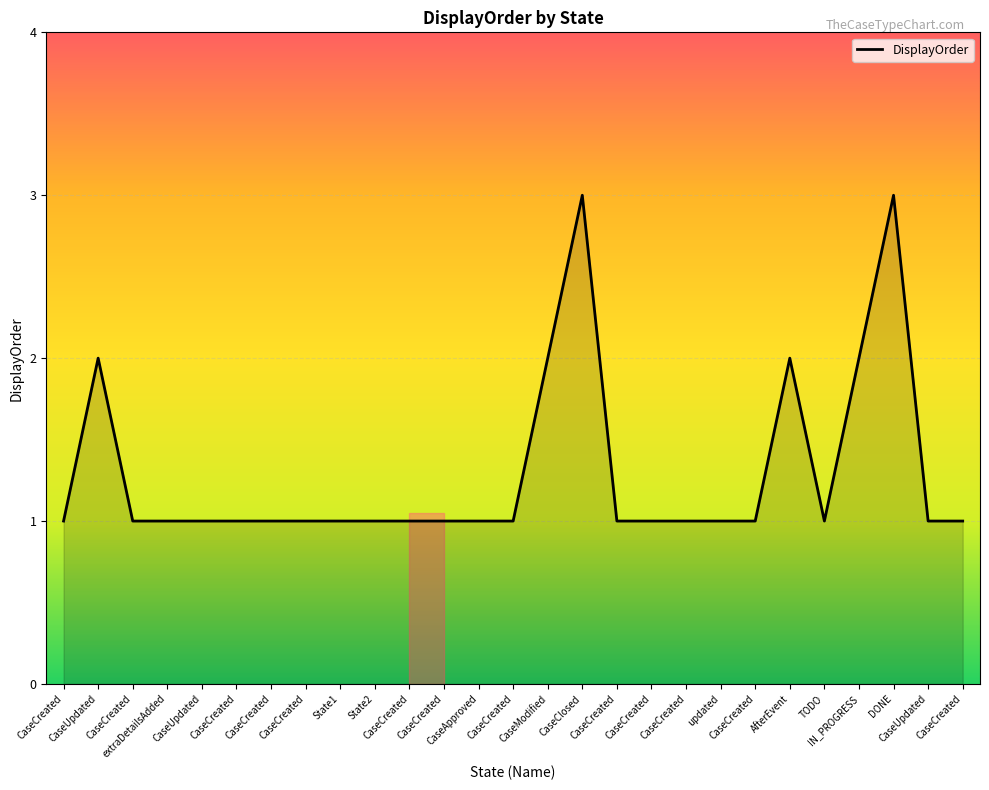

Where is the first local maximum?

CaseUpdated